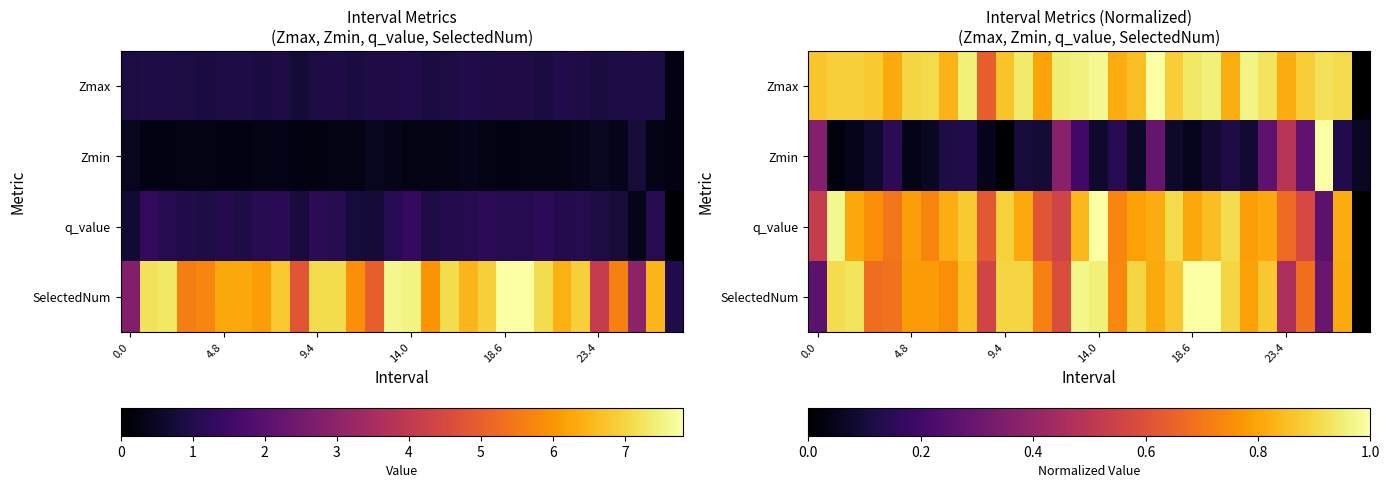

Between 8 and 28, which is larger?

8